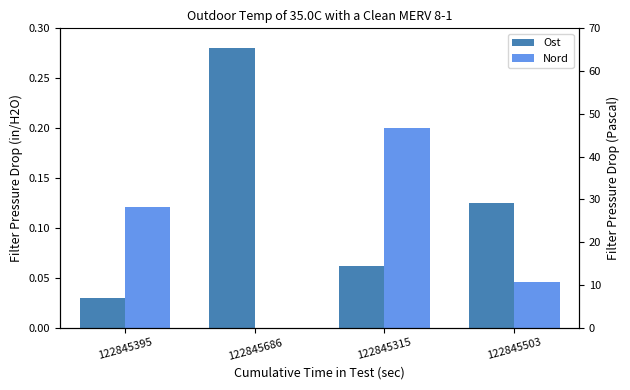

True or false: Nord has a value of 0.0 at 122845503.

True